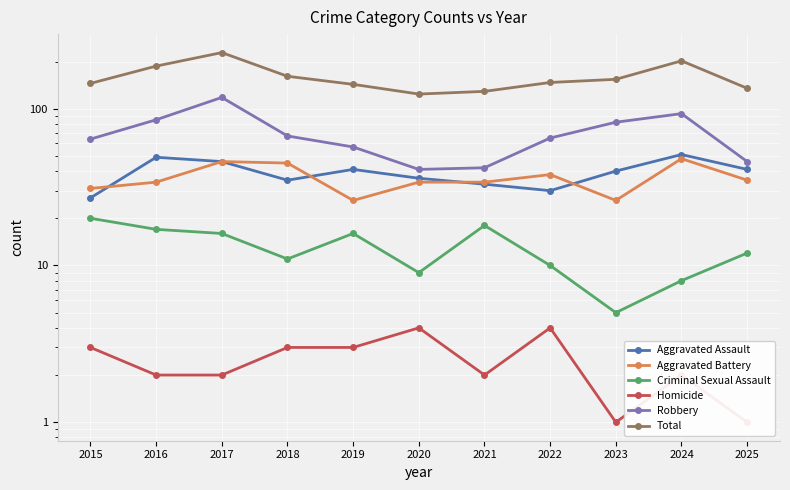

What is the difference between the maximum and minimum values in the Homicide series?

3